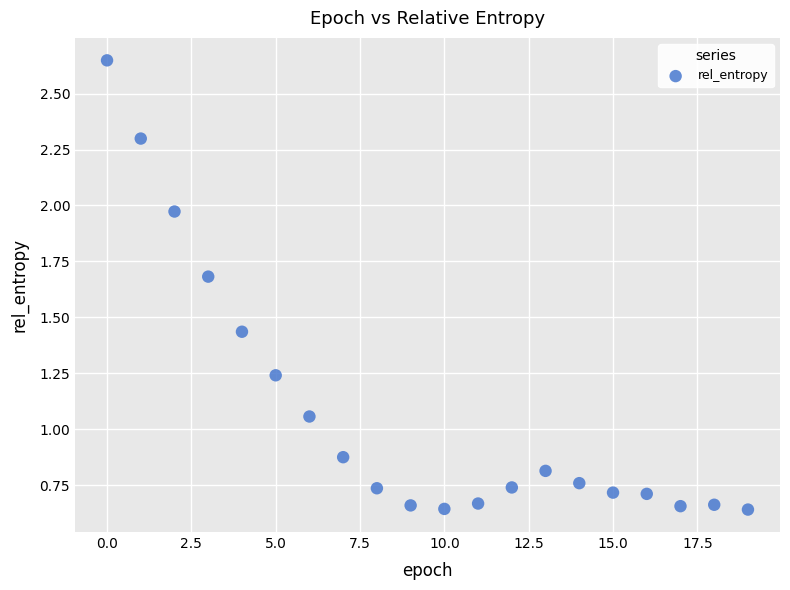

How many points are shown in the scatter plot?

20